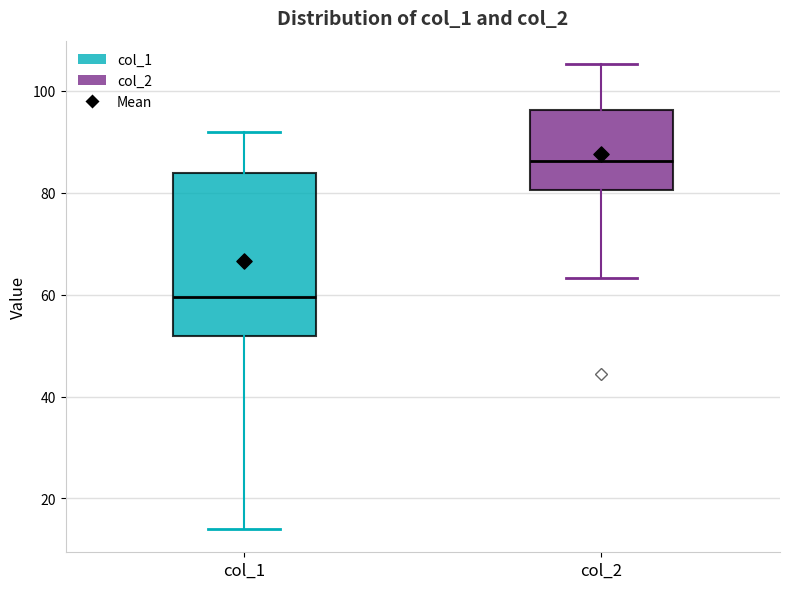

Which box has the lowest median line?

col_1